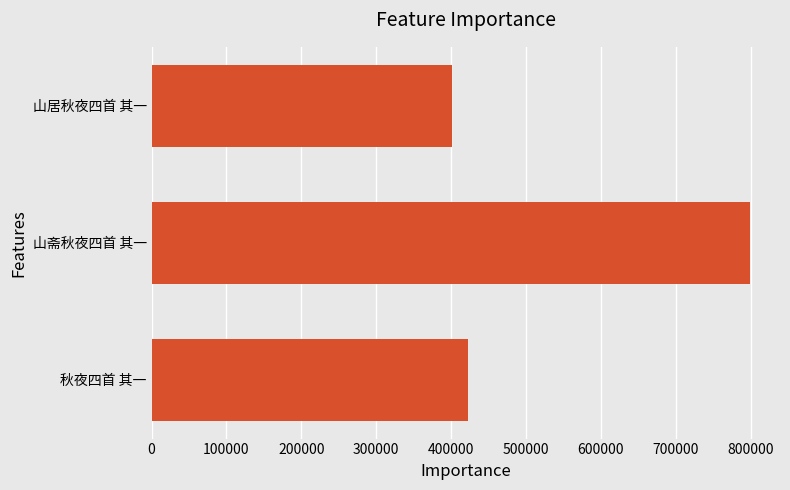

How many data points does each series have?

3